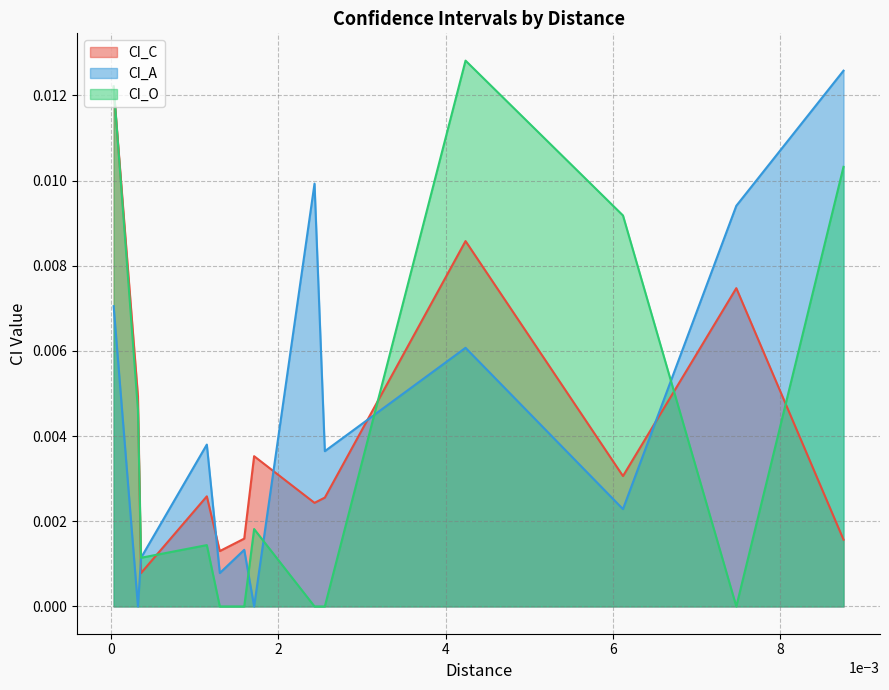

True or false: CI_A has more than 1 interior local peaks.

True